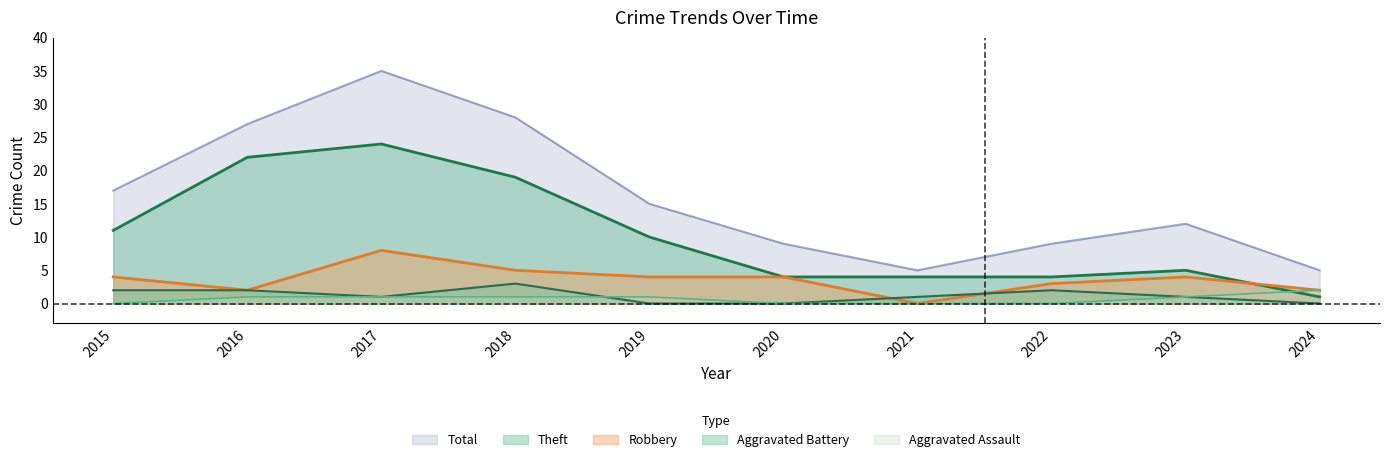

What is the value of the Aggravated Battery point at the 1st from the left?

2